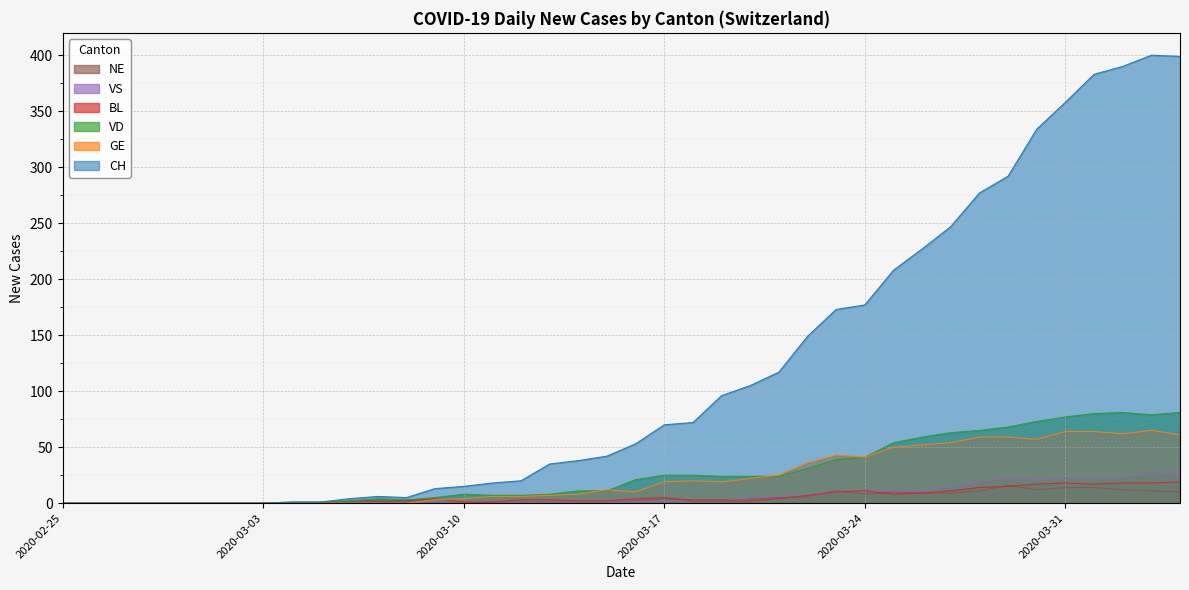

Which series has the largest range (max minus min)?

CH